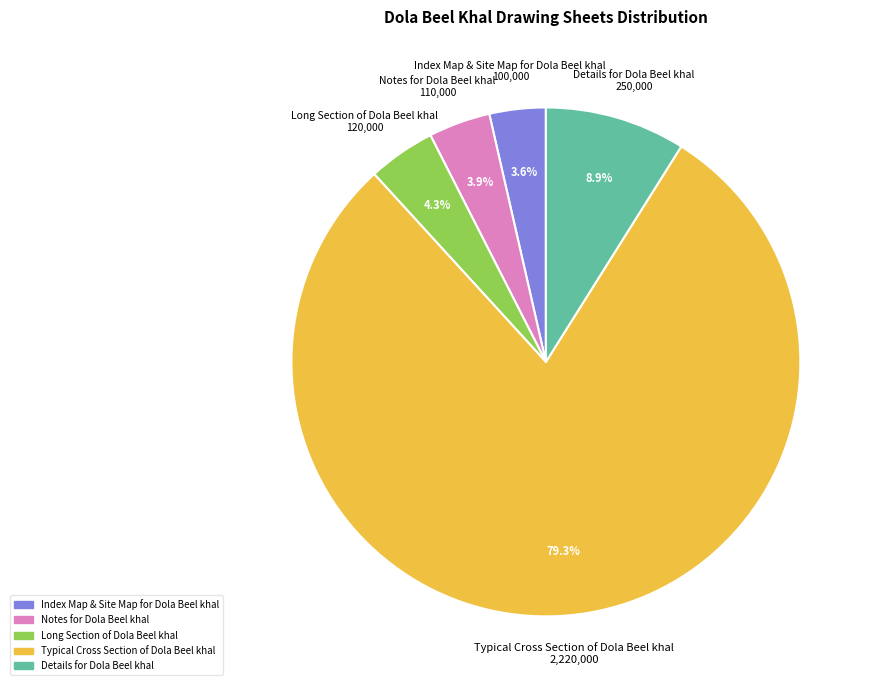

Is there a majority slice in this chart?

Yes